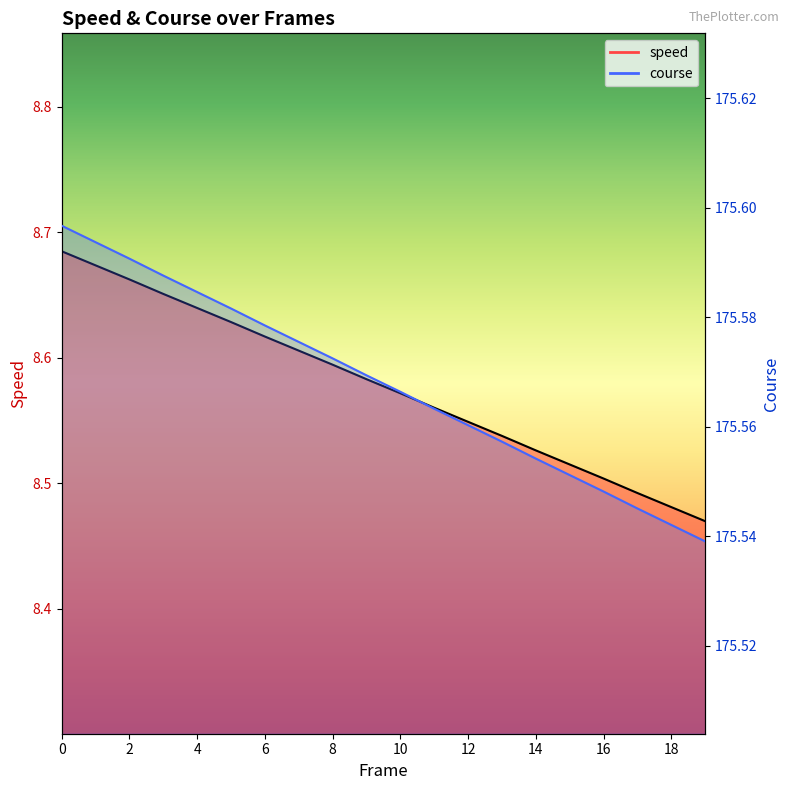

What is the sum of all course_line values?

3511.4